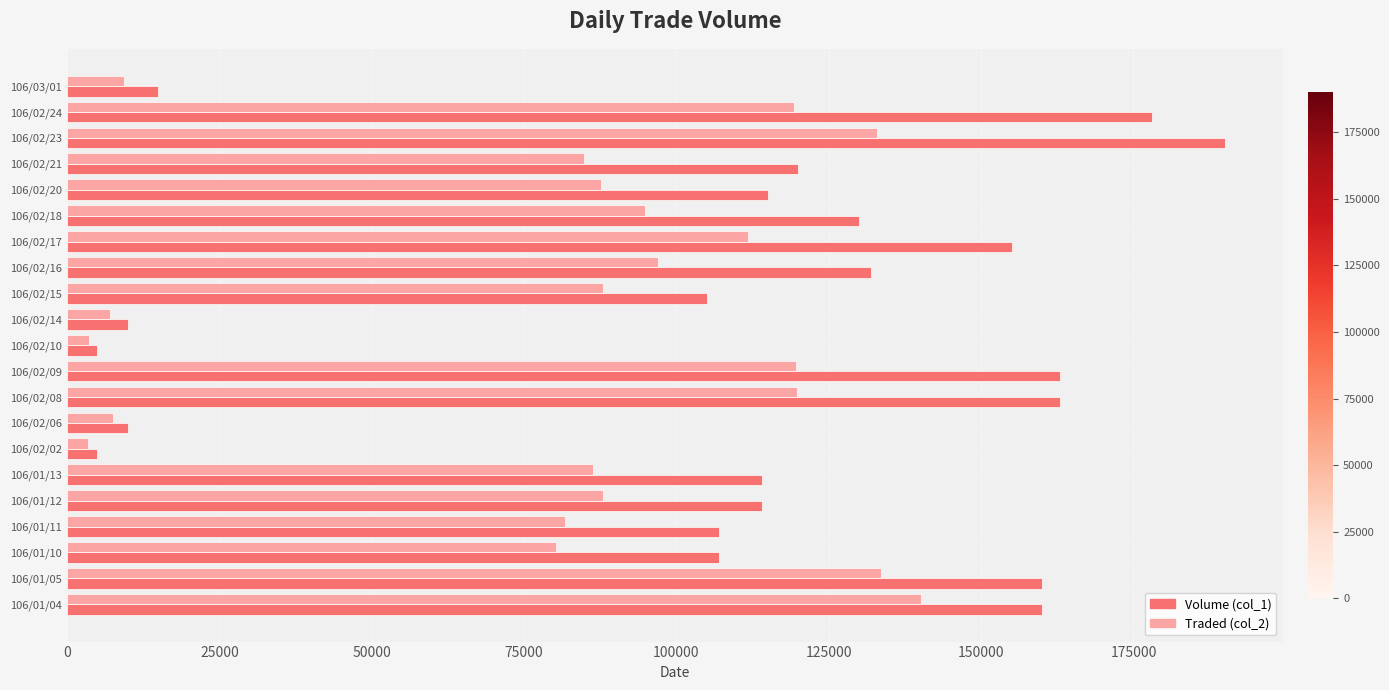

Rank the series by their average value, from highest to lowest.

Volume (col_1), Traded (col_2)